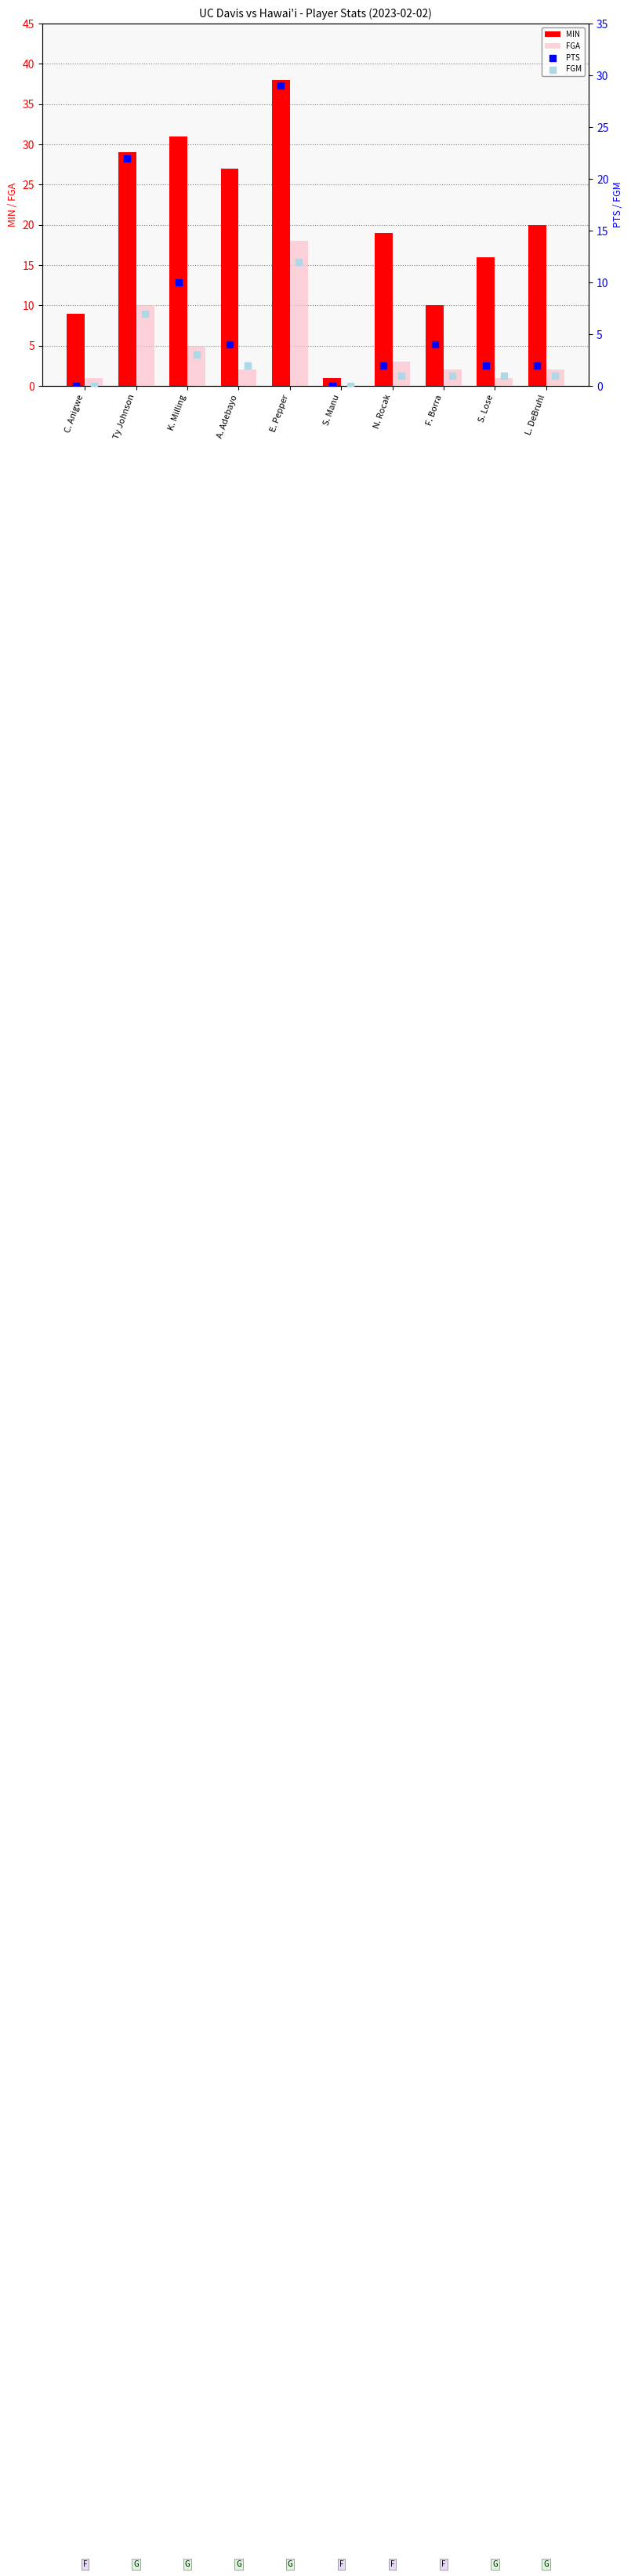

What is the sum of all MIN values?

200